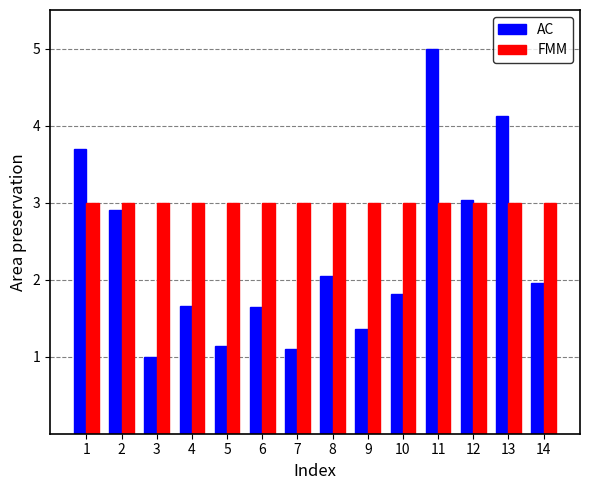

What is the highest value of the FMM series?

3.0